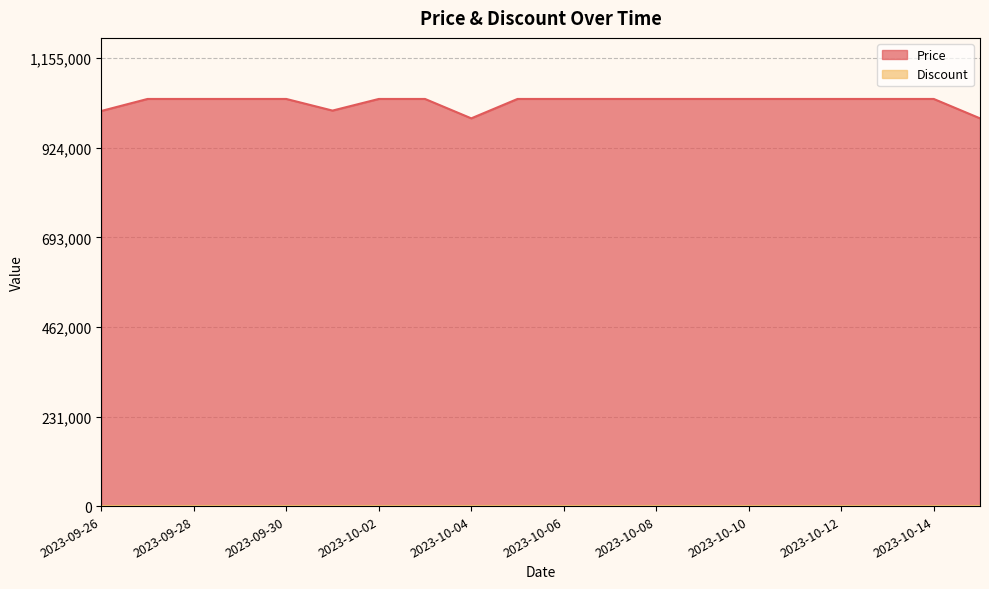

The value at 2023-09-28 is 384891. True or false?

False